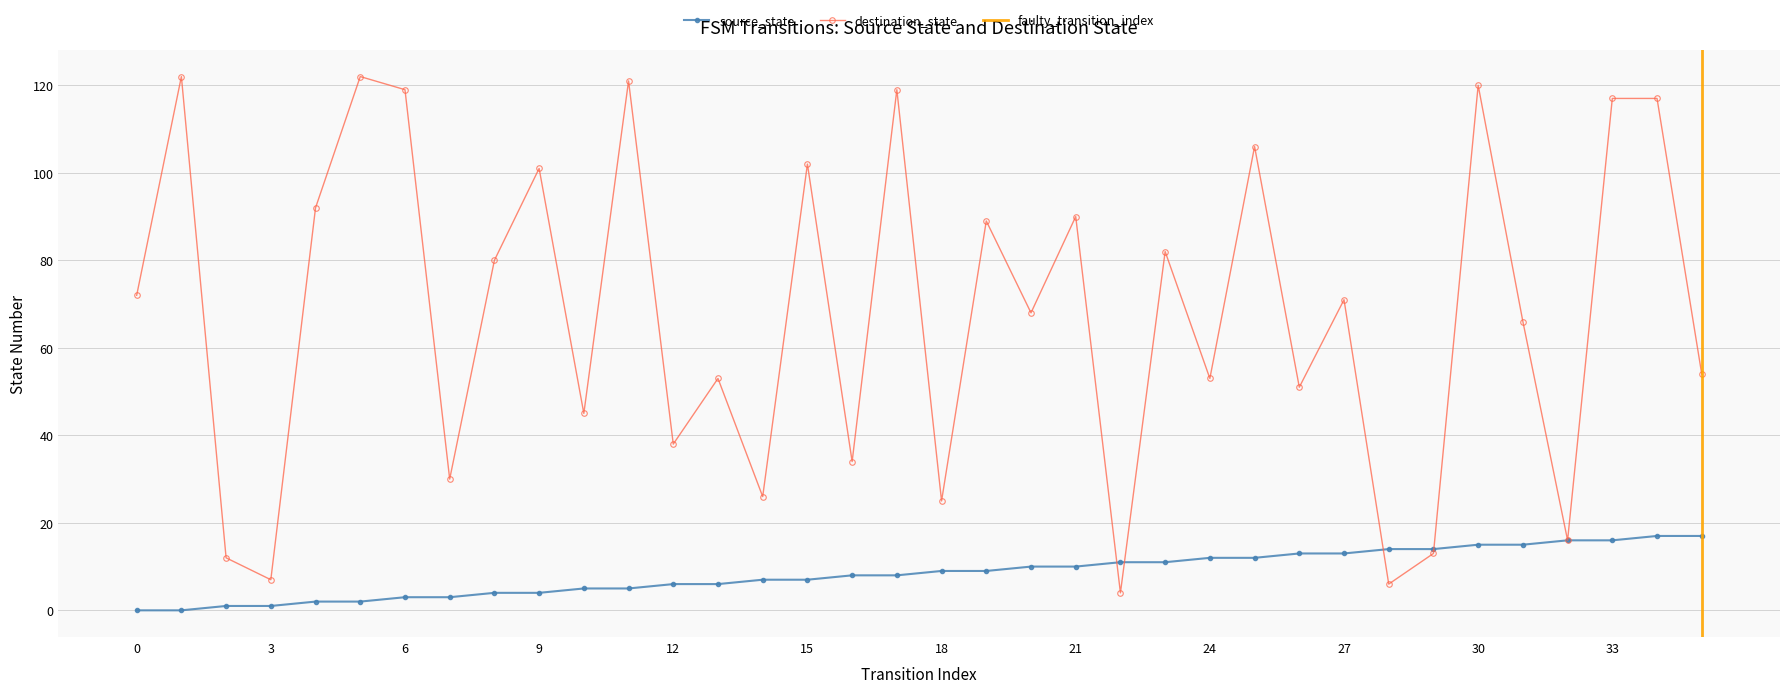

What is the difference between the second highest and second lowest values in the source_state series?

17